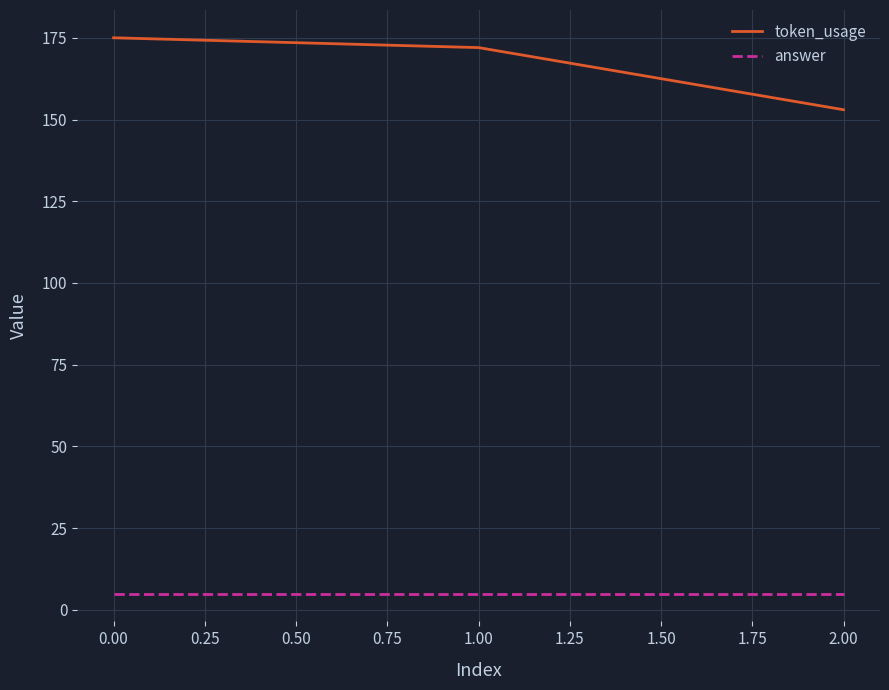

Reading left to right, list all the values displayed in this chart.

token_usage: 175	172	153
answer: 5	5	5